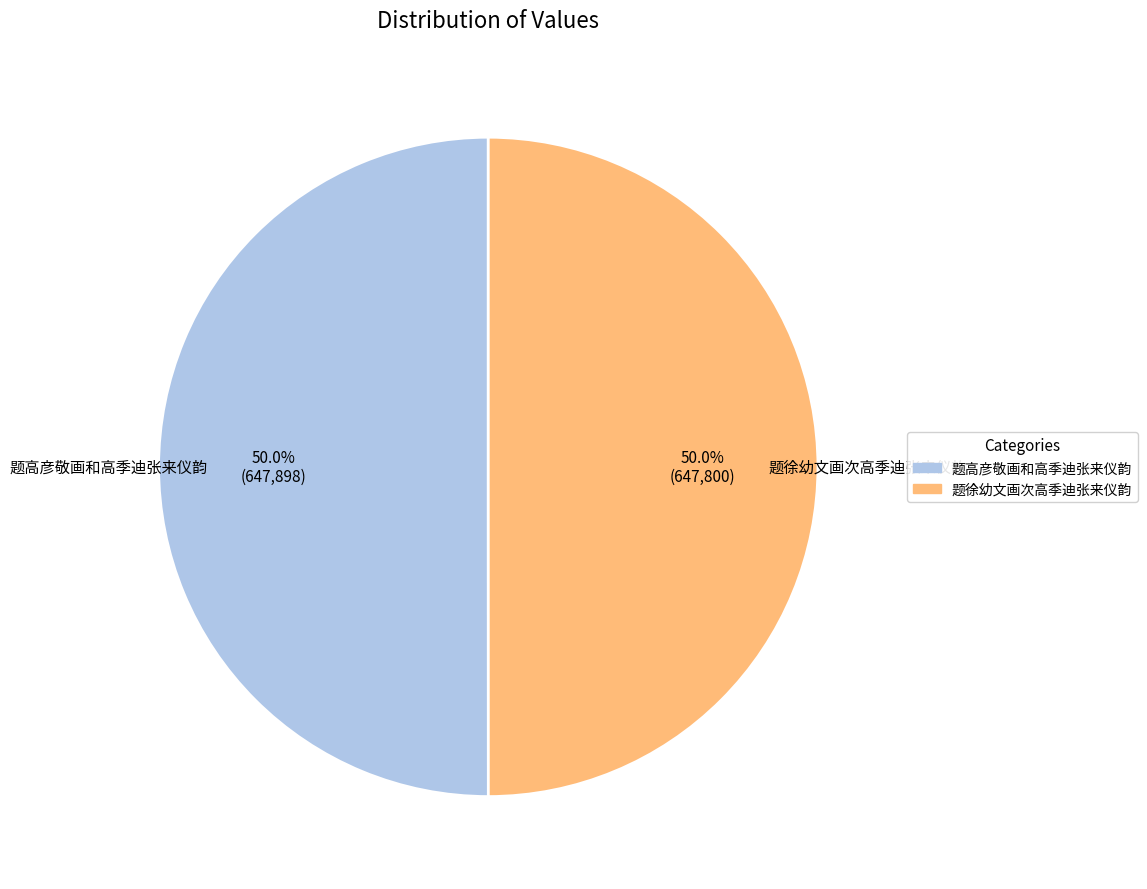

To the nearest percent, what portion does 题徐幼文画次高季迪张来仪韵 represent?

50%